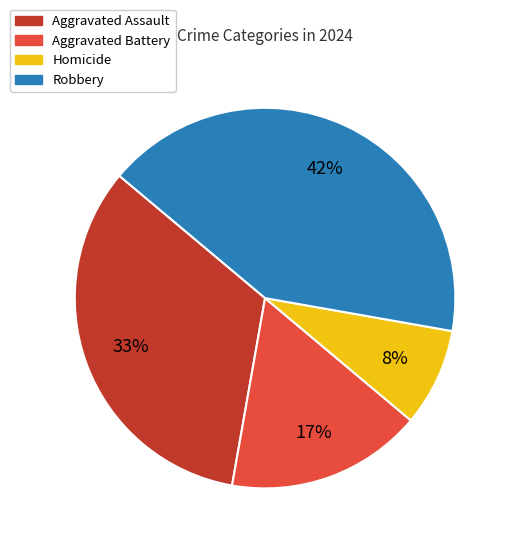

Which slice is the smallest?

Homicide